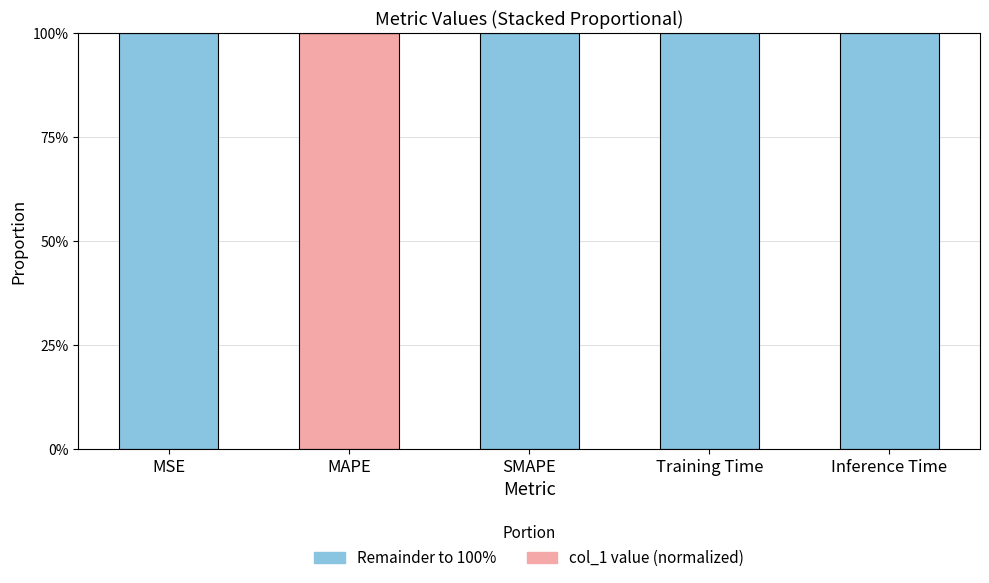

What is the label of the 2nd bar from the right?

Training Time